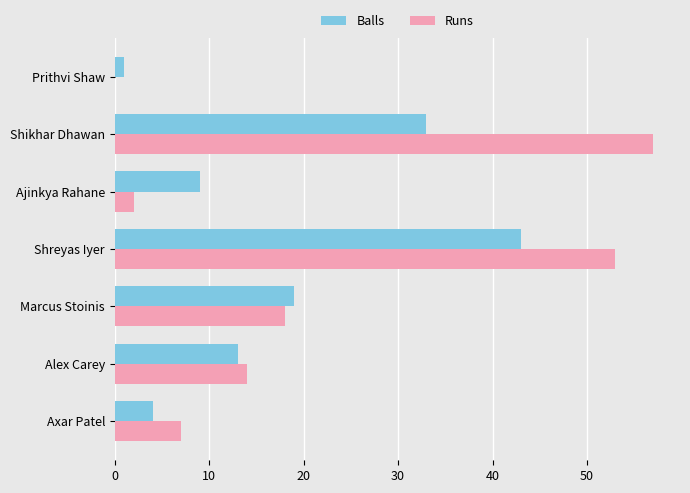

Which label corresponds to the largest value in the chart?

Shikhar Dhawan